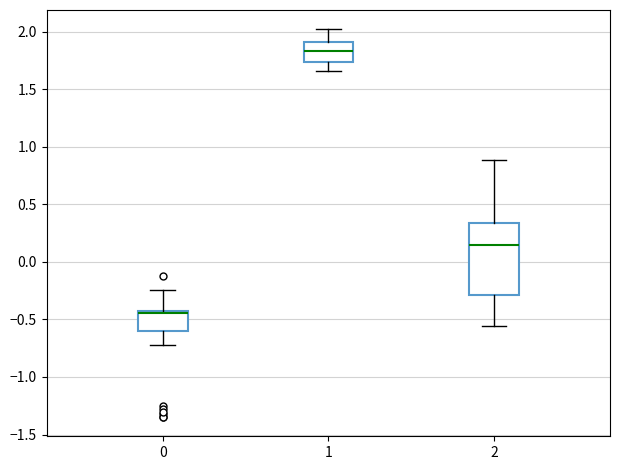

Reading left to right, read every box against the y-axis: the position of its median line, the range the box covers, and the ends of its whiskers. The values are not printed on the chart, so give them approximately, as read against the axis.

0: median -0.45, box -0.60 to -0.40, whiskers -0.70 to -0.25
1: median 1.85, box 1.75 to 1.90, whiskers 1.65 to 2.00
2: median 0.15, box -0.30 to 0.35, whiskers -0.55 to 0.90